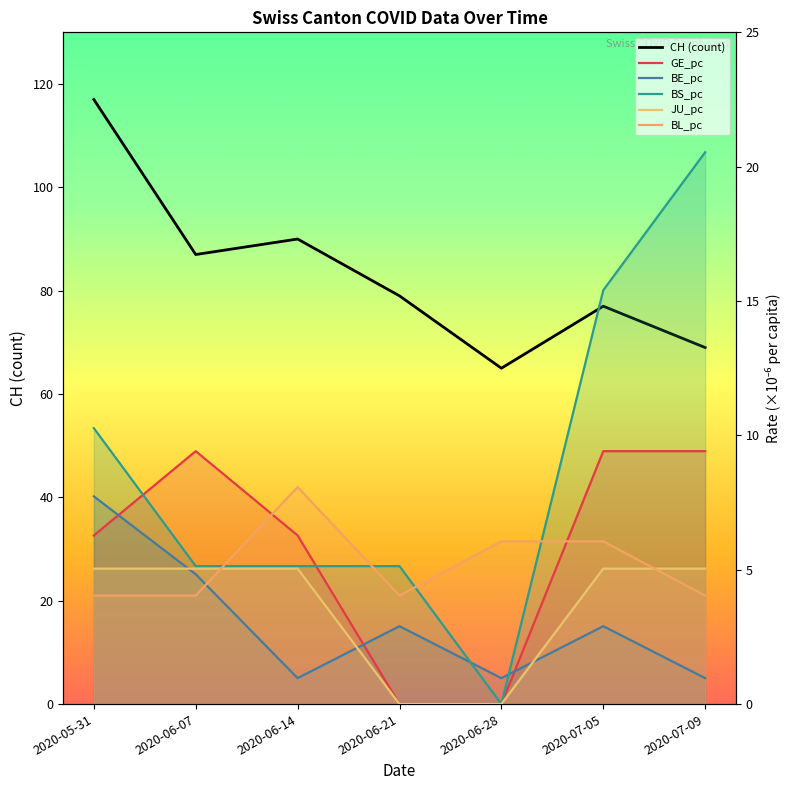

In BE_pc, how many points are lower than both neighbors (excluding endpoints)?

2